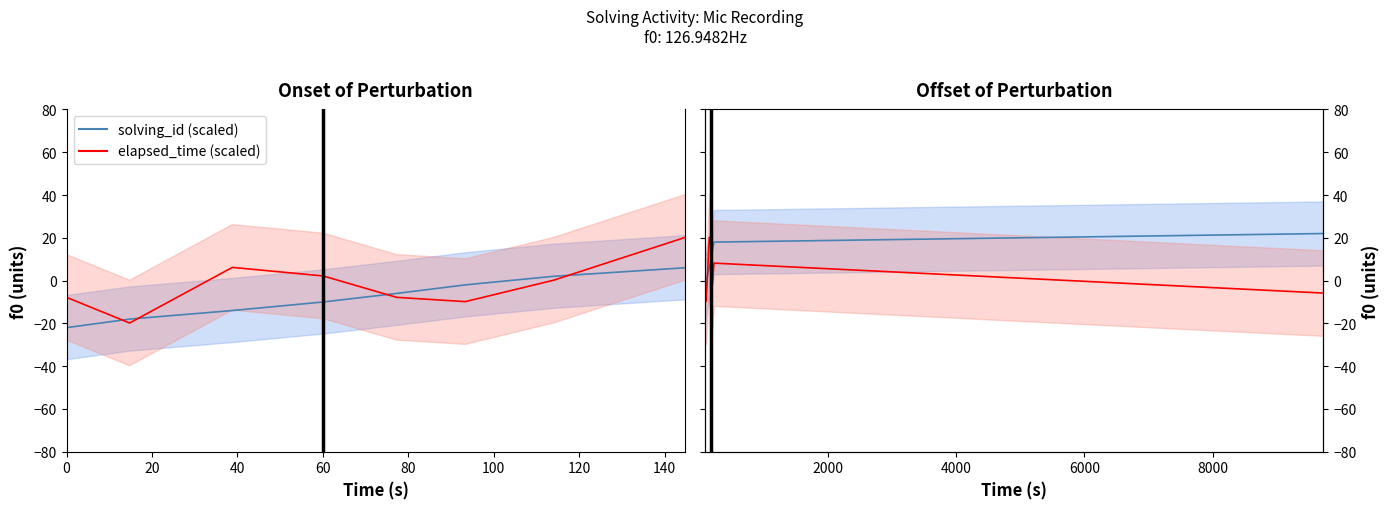

What are all the series names shown in the legend?

solving_id (scaled), elapsed_time (scaled)